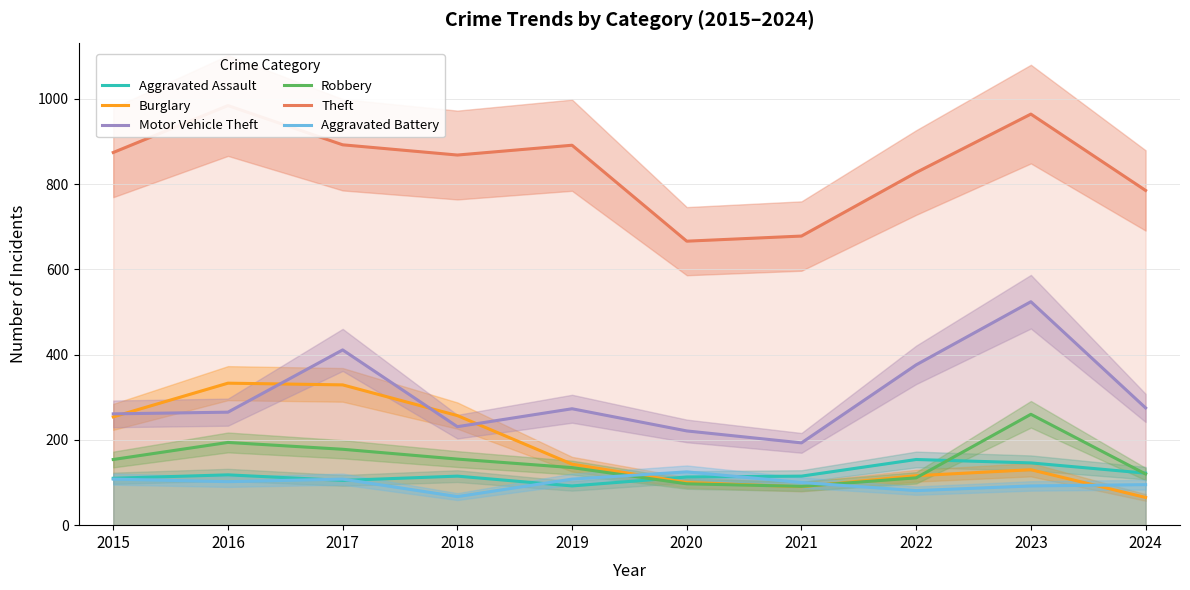

What is the sum of all Burglary values?

1817